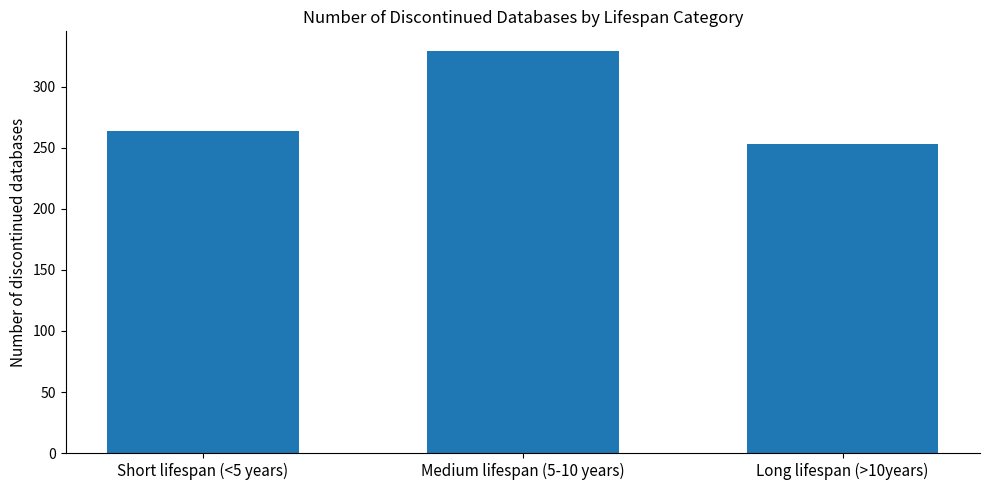

What is the change in value from Short lifespan (<5 years) to Medium lifespan (5-10 years)?

+65